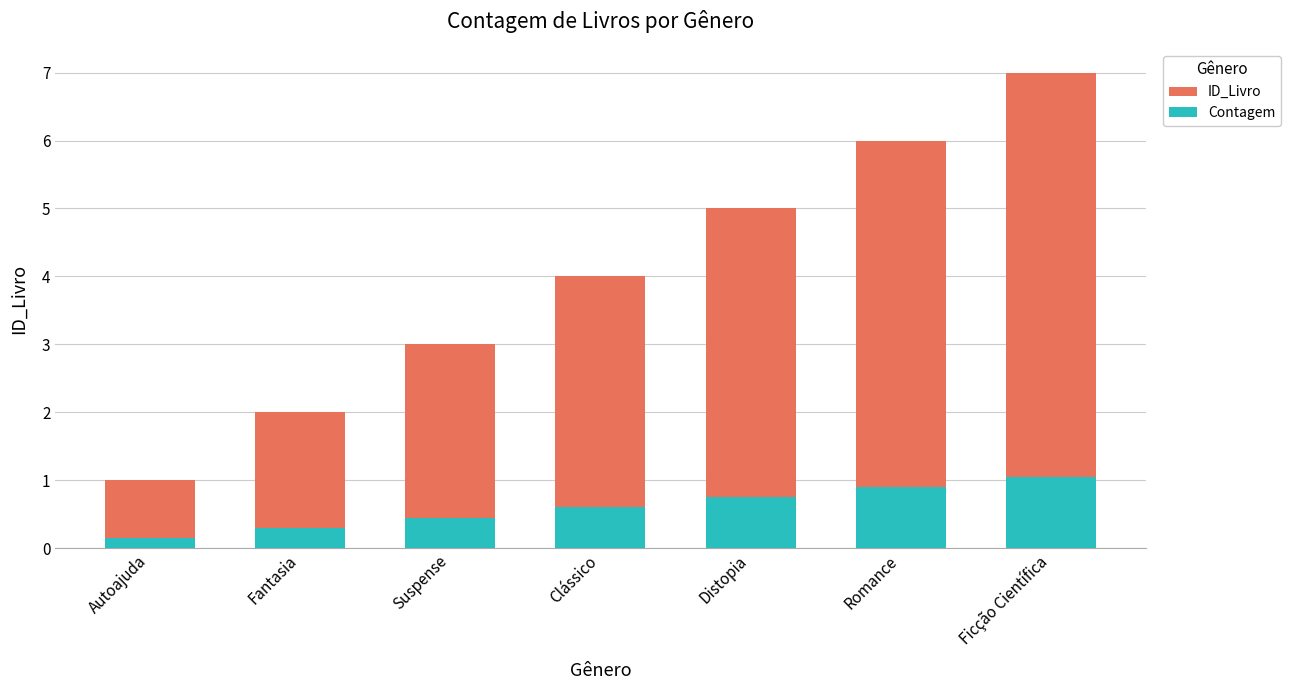

What position from the left is Autoajuda?

1